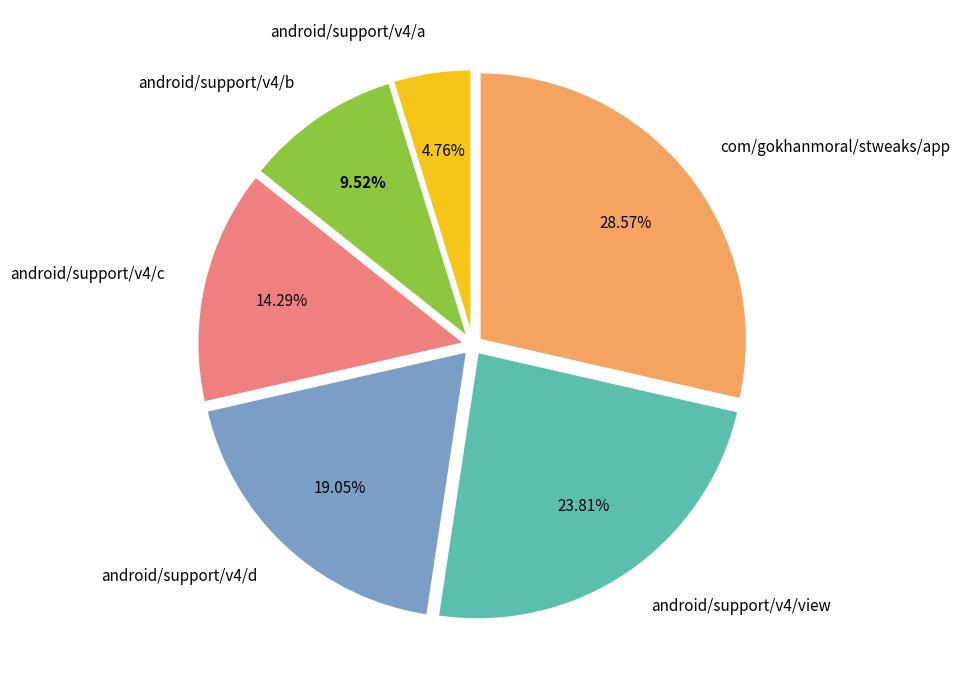

To the nearest percent, what percentage of the pie is android/support/v4/view?

24%